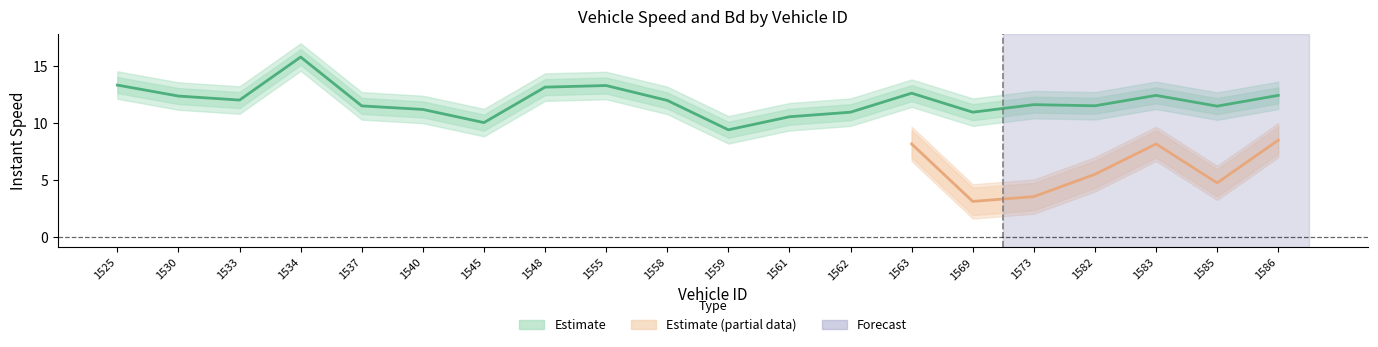

List the labels in order of value, smallest first.

1559, 1545, 1561, 1562, 1569, 1540, 1585, 1537, 1582, 1573, 1558, 1533, 1530, 1583, 1586, 1563, 1548, 1555, 1525, 1534